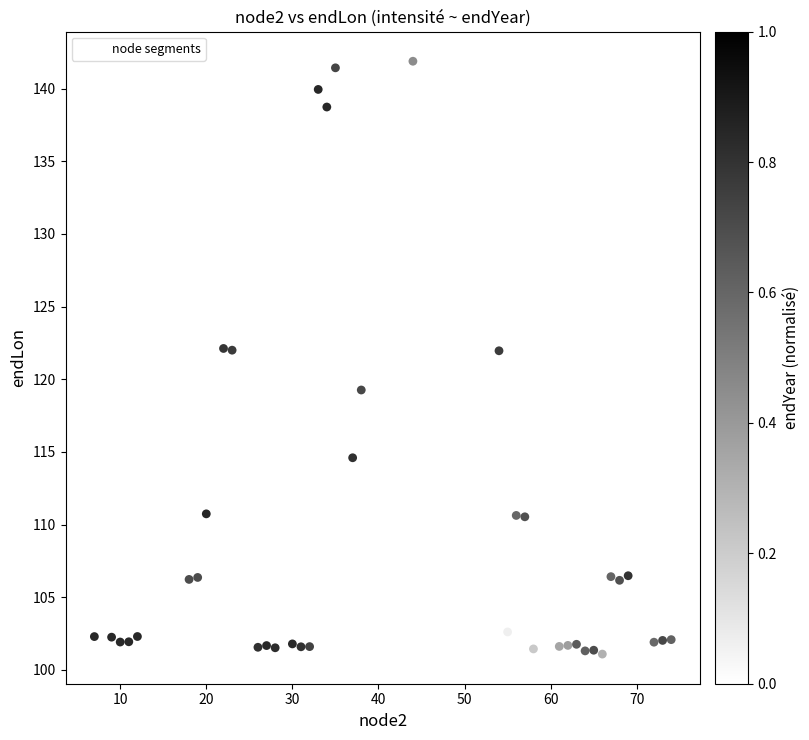

What is the range of Y values (max minus min)?

40.8